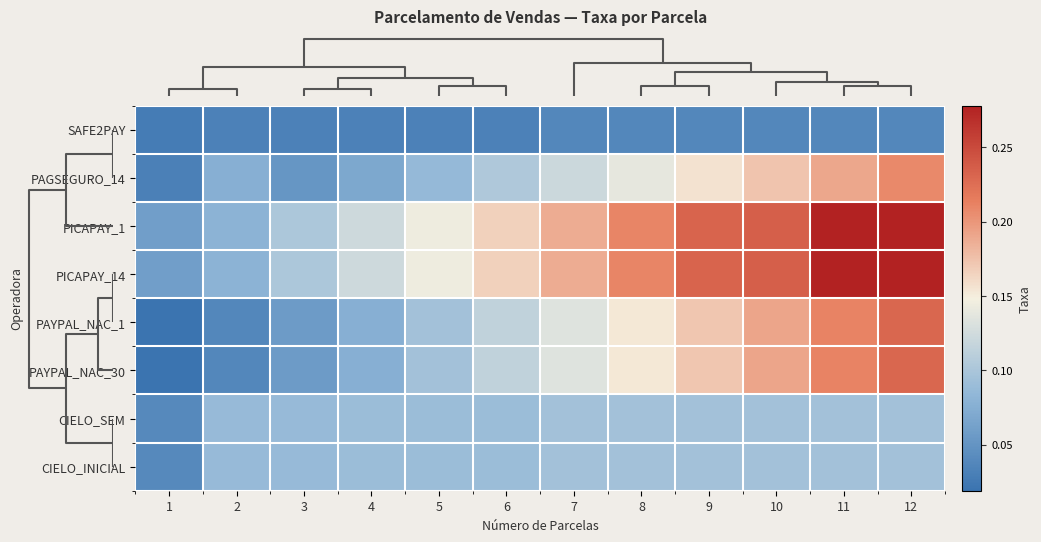

Reading left to right, list all the values displayed in this chart.

SAFE2PAY: 1=0.0	2=0.0	3=0.0	4=0.0	5=0.0	6=0.0	7=0.0	8=0.0	9=0.0	10=0.0	11=0.0	12=0.0
PAGSEGURO_14: 1=0.0	2=0.1	3=0.1	4=0.1	5=0.1	6=0.1	7=0.1	8=0.1	9=0.2	10=0.2	11=0.2	12=0.2
PICAPAY_1: 1=0.1	2=0.1	3=0.1	4=0.1	5=0.1	6=0.2	7=0.2	8=0.2	9=0.2	10=0.2	11=0.3	12=0.3
PICAPAY_14: 1=0.1	2=0.1	3=0.1	4=0.1	5=0.1	6=0.2	7=0.2	8=0.2	9=0.2	10=0.2	11=0.3	12=0.3
PAYPAL_NAC_1: 1=0.0	2=0.0	3=0.1	4=0.1	5=0.1	6=0.1	7=0.1	8=0.2	9=0.2	10=0.2	11=0.2	12=0.2
PAYPAL_NAC_30: 1=0.0	2=0.0	3=0.1	4=0.1	5=0.1	6=0.1	7=0.1	8=0.2	9=0.2	10=0.2	11=0.2	12=0.2
CIELO_SEM: 1=0.0	2=0.1	3=0.1	4=0.1	5=0.1	6=0.1	7=0.1	8=0.1	9=0.1	10=0.1	11=0.1	12=0.1
CIELO_INICIAL: 1=0.0	2=0.1	3=0.1	4=0.1	5=0.1	6=0.1	7=0.1	8=0.1	9=0.1	10=0.1	11=0.1	12=0.1